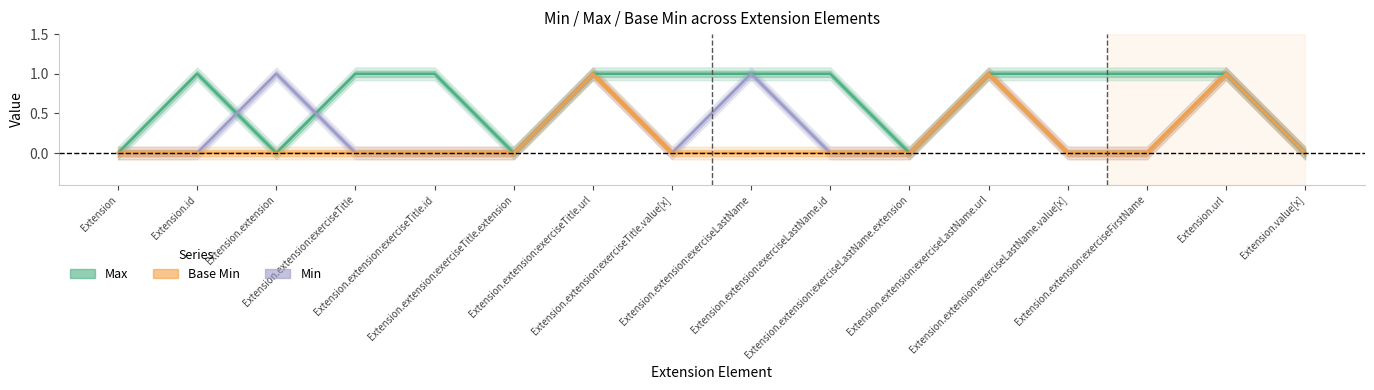

Rank the series at Extension.extension:exerciseLastName.value[x] from lowest to highest value.

Min, Base Min, Max